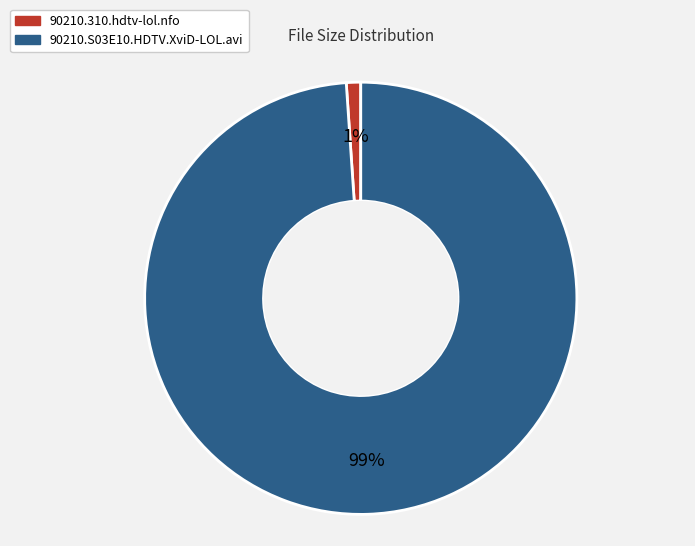

Is it true that 90210.310.hdtv-lol.nfo is 1% of the pie?

True